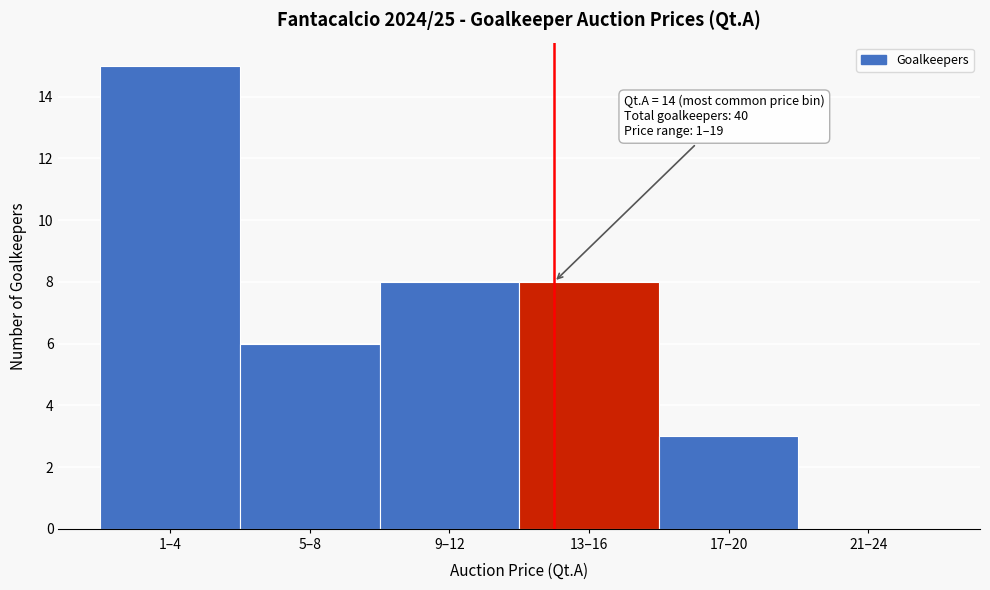

Reading left to right, transcribe all the data shown in this chart.

1–4=15	5–8=6	9–12=8	13–16=8	17–20=3	21–24=0